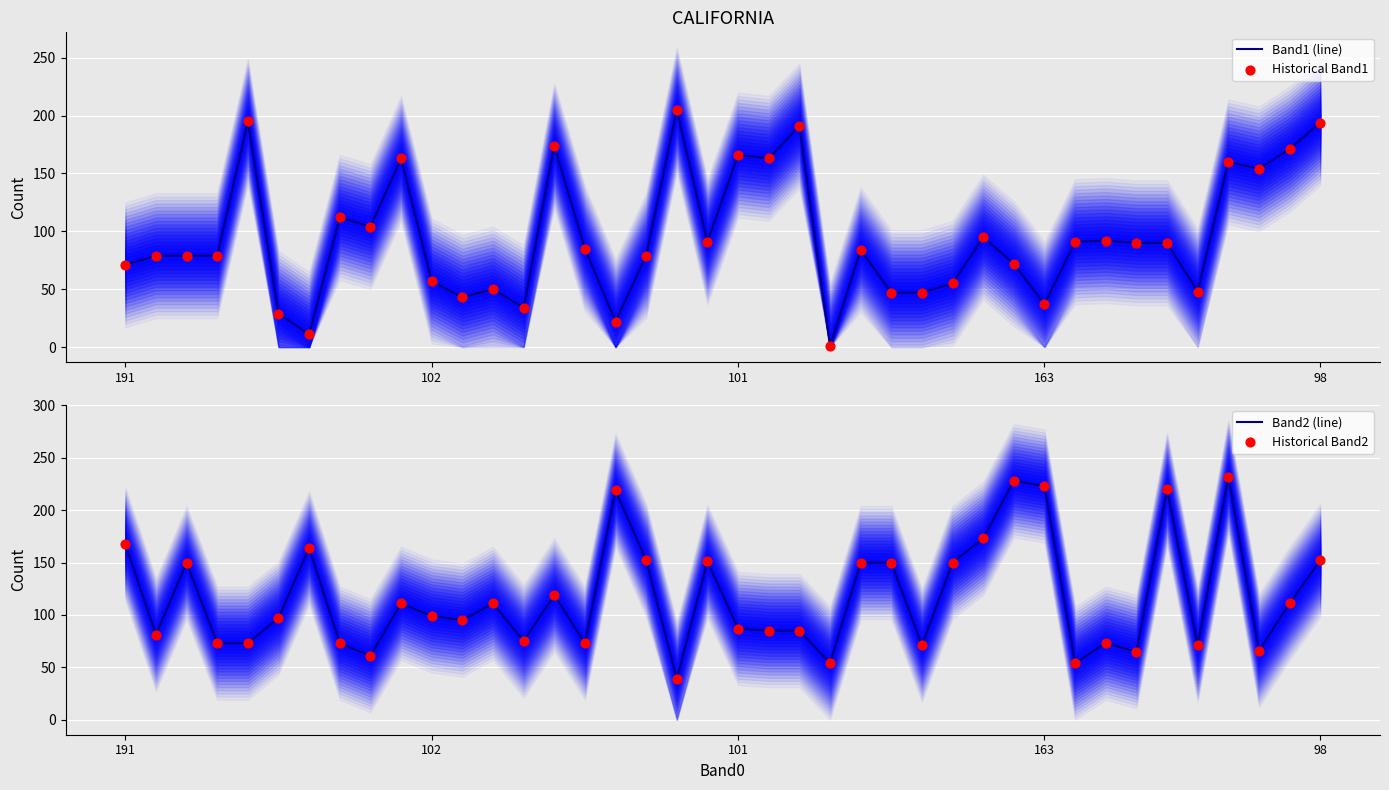

Which series has the largest Y range (max minus min)?

Band1 (line)